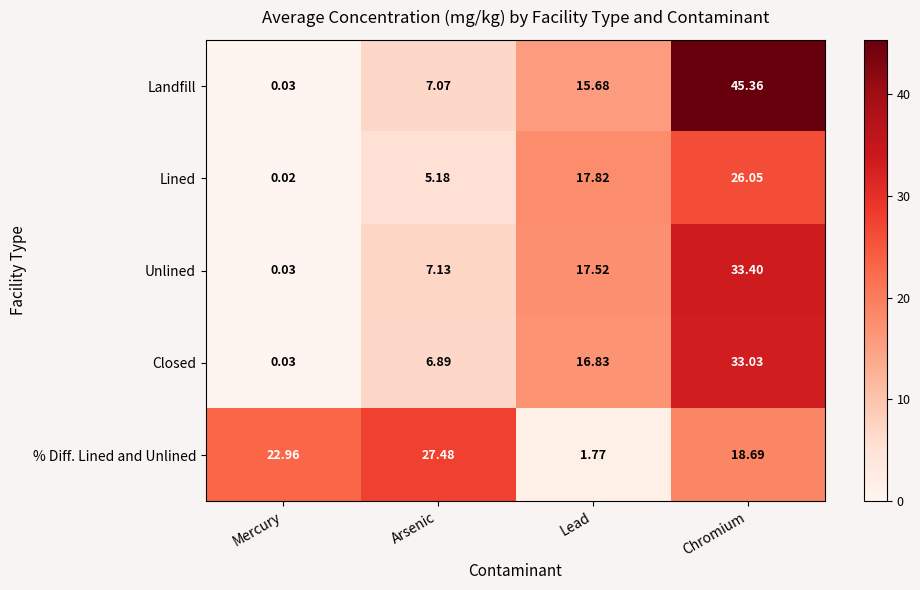

Which category has the highest value across all series?

Chromium